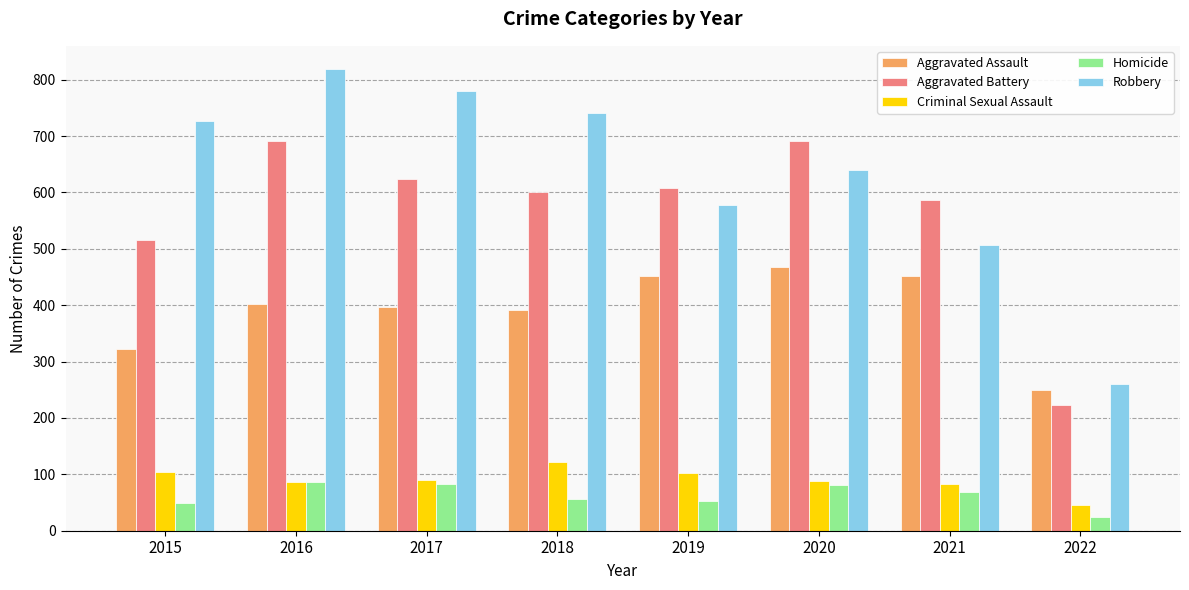

At which category is the sum across all series the highest?

2016